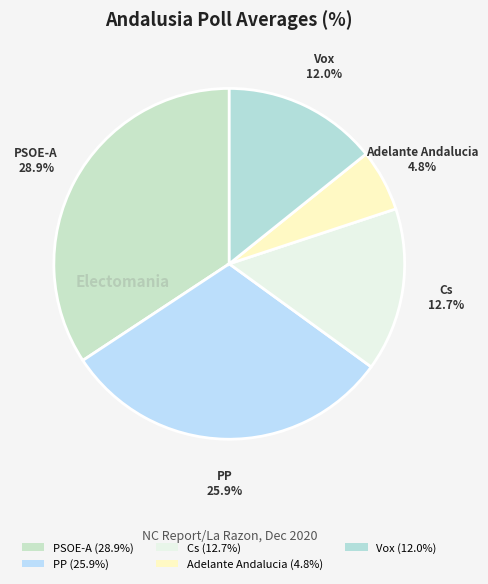

The PP slice represents 42% of the pie. True or false?

False